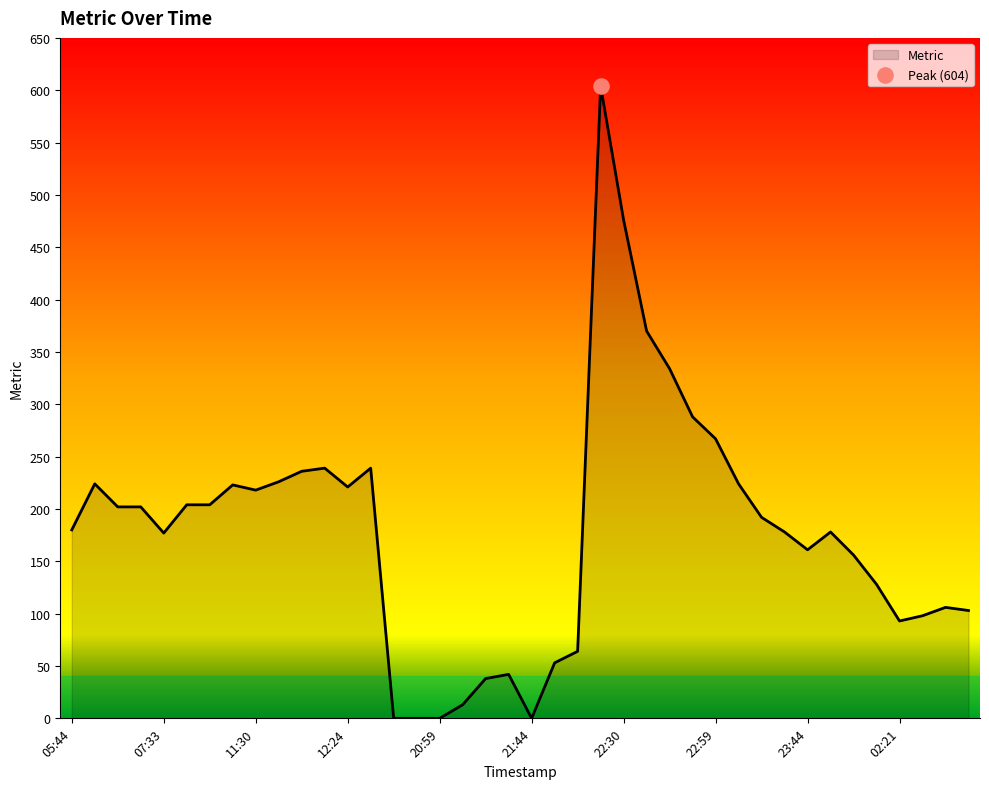

What is the difference between the maximum and minimum values?

604